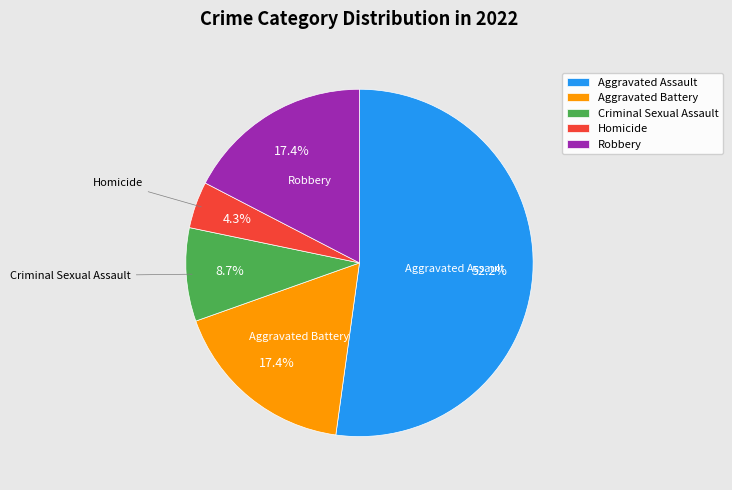

Which slice is the smallest?

Homicide